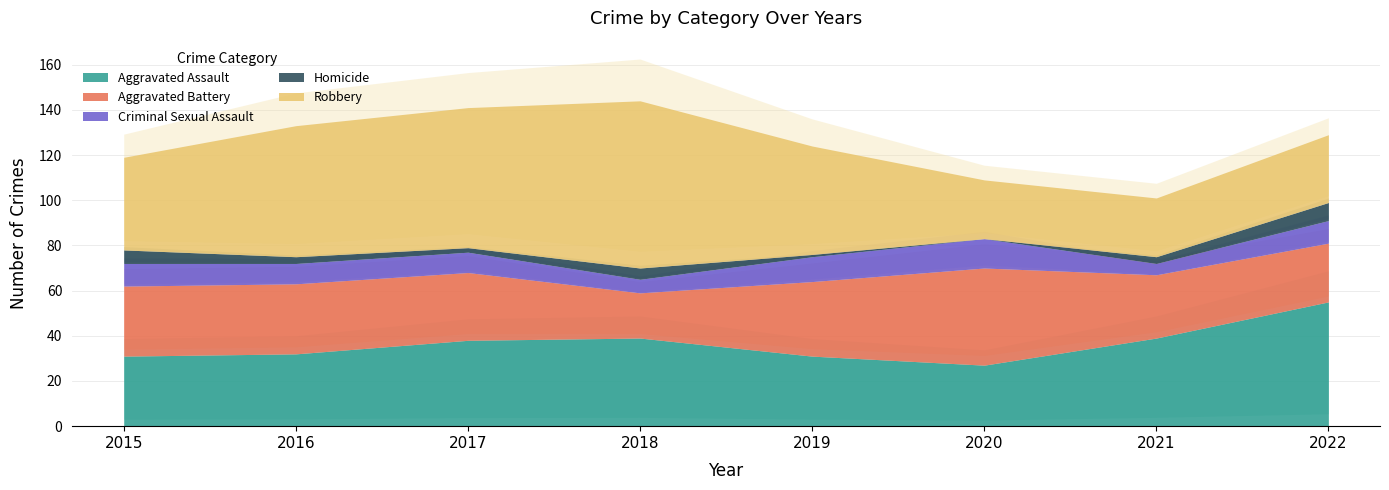

Where does the Robbery series first go above 48?

2016